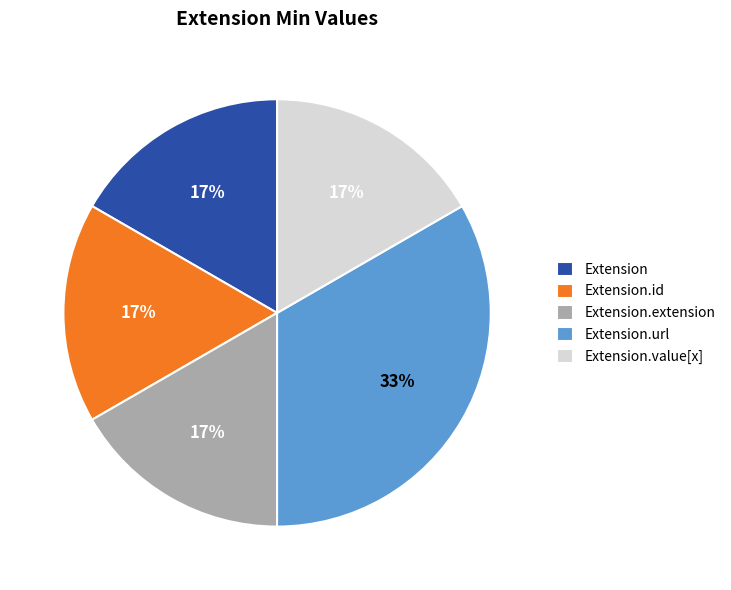

Do Extension.value[x] and Extension together represent more than half of the pie?

No